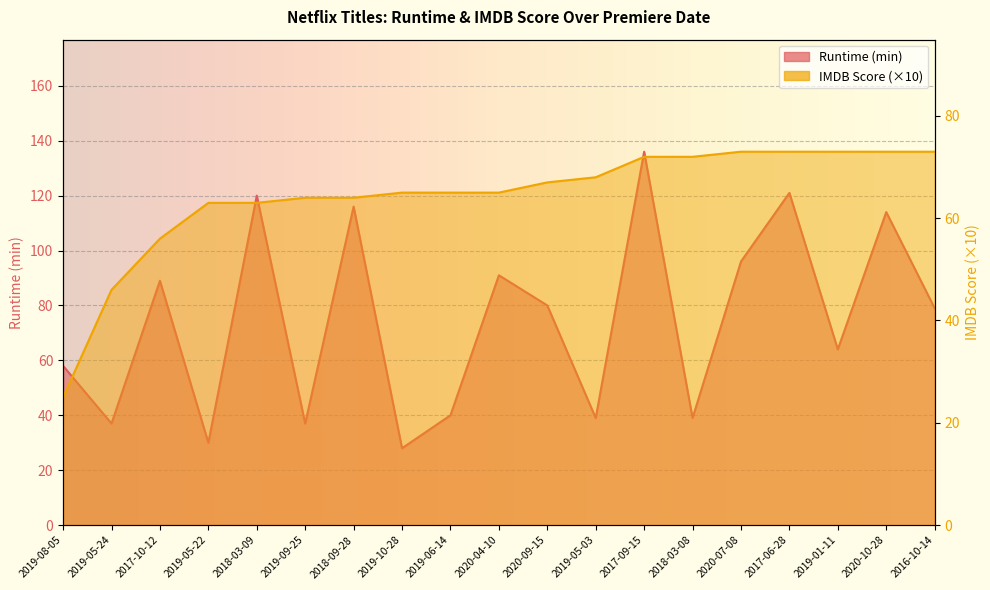

List the series in order of their overall mean, lowest first.

IMDB Score, Runtime